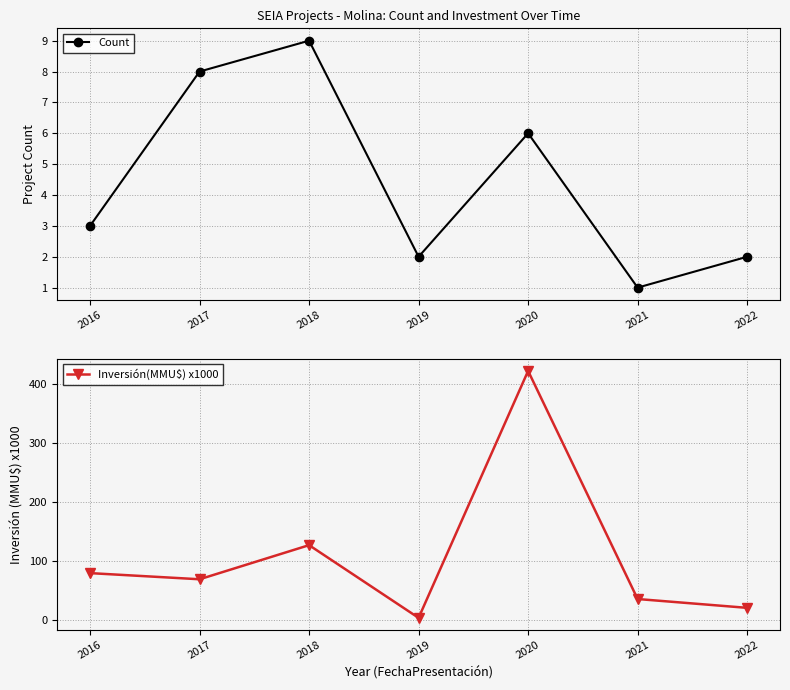

What is the difference between the maximum and minimum values in the Count series?

8